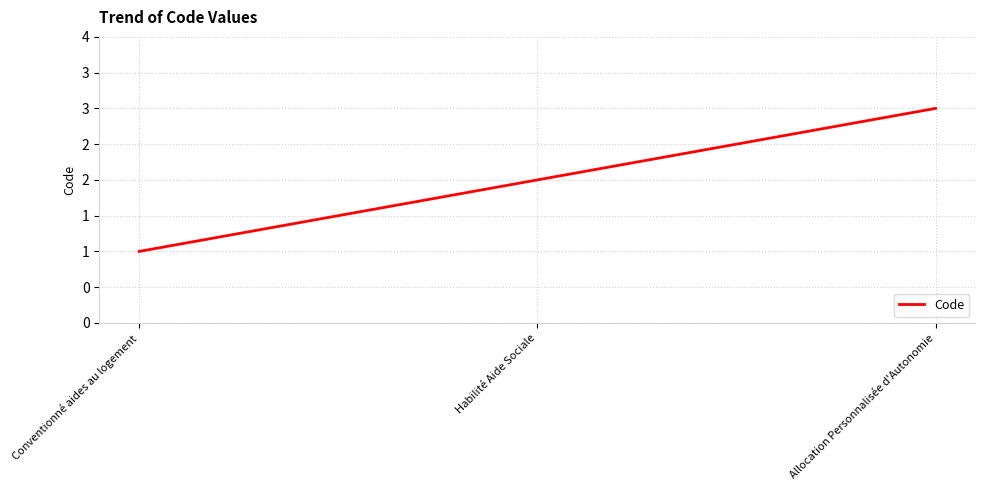

At which category does the chart reach its peak across all series?

Allocation Personnalisée d'Autonomie